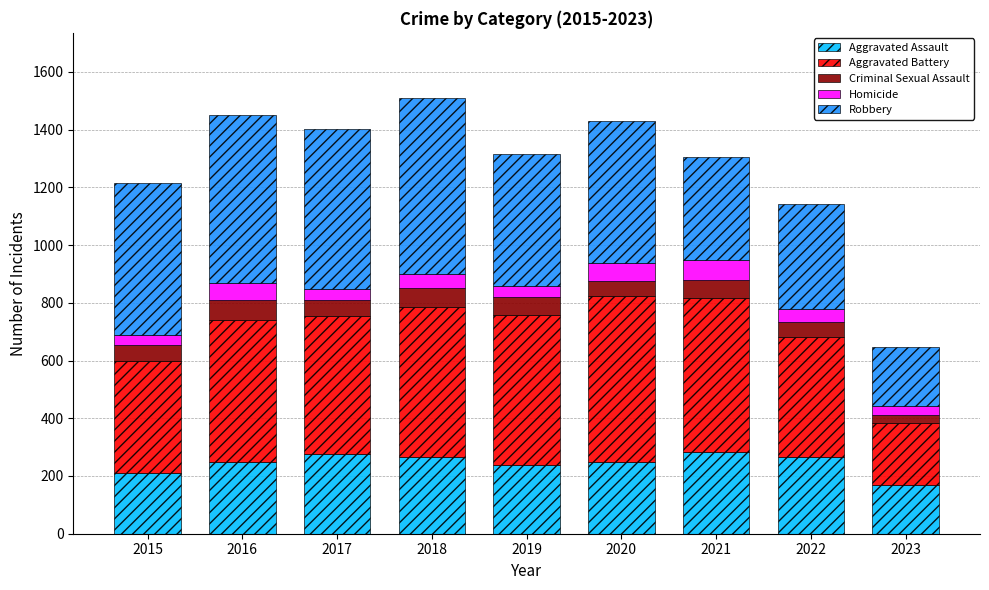

Is it true that Aggravated Assault equals 210 at 2015?

True